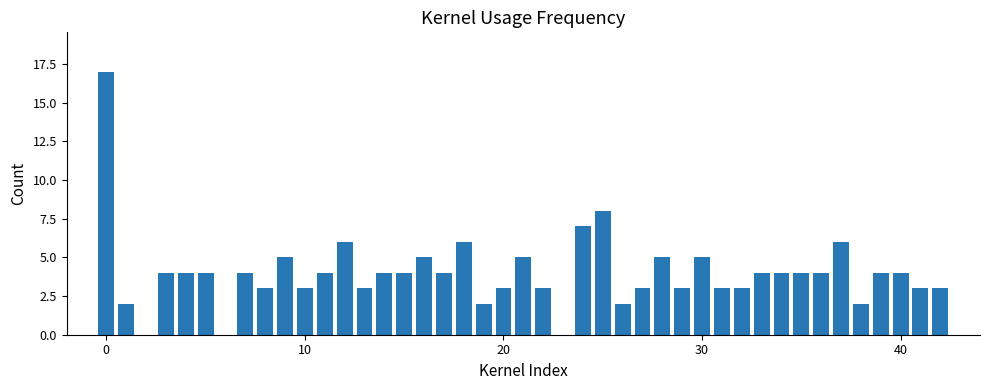

Does the chart contain stacked bars?

No